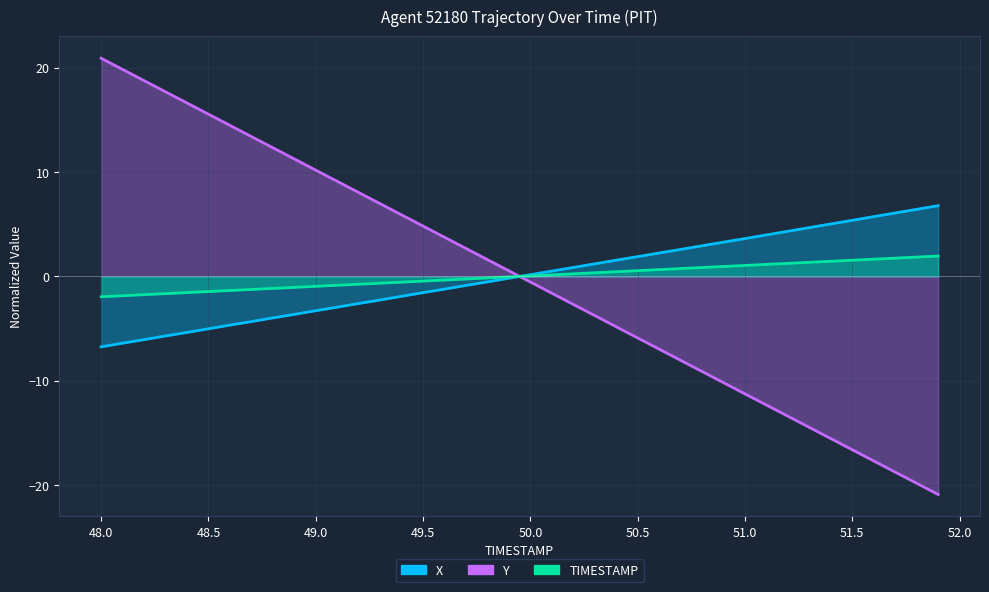

What are all the series names shown in the legend?

X, Y, TIMESTAMP